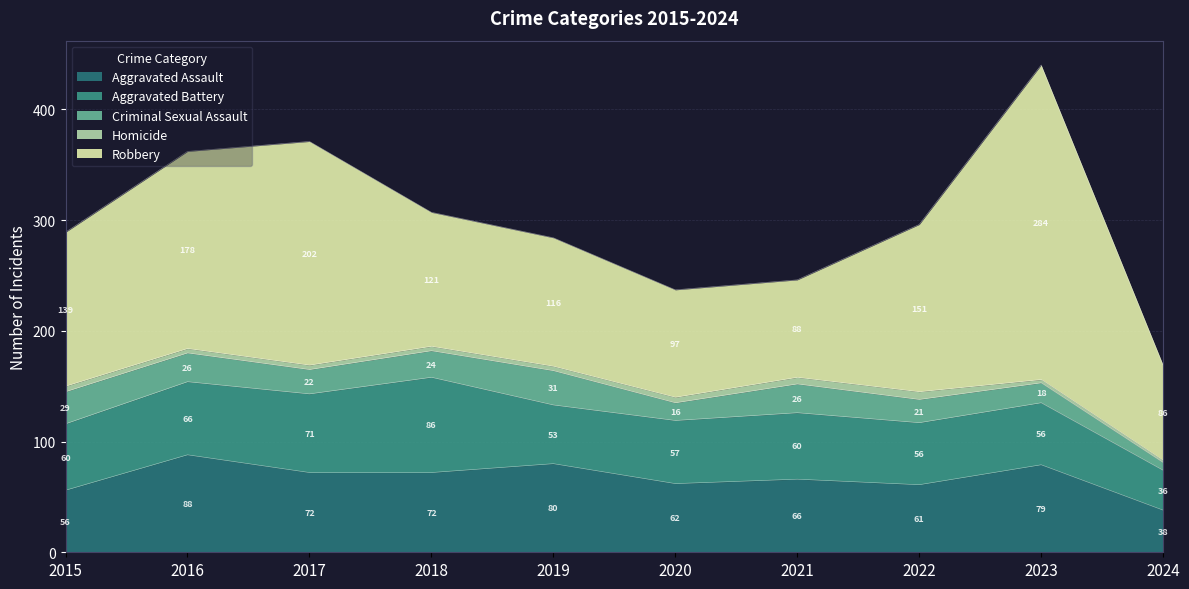

Between 2020 and 2016, which is larger?

2016